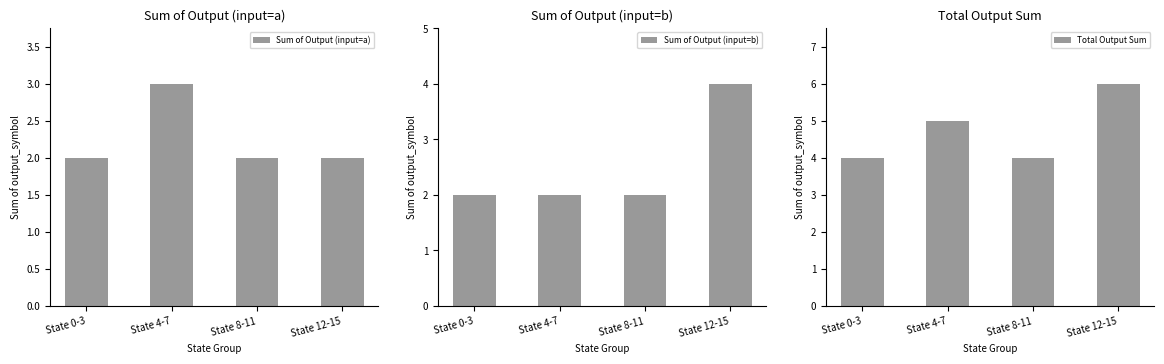

What is the difference between the maximum and second lowest values in the Sum of Output (input=a) series?

1